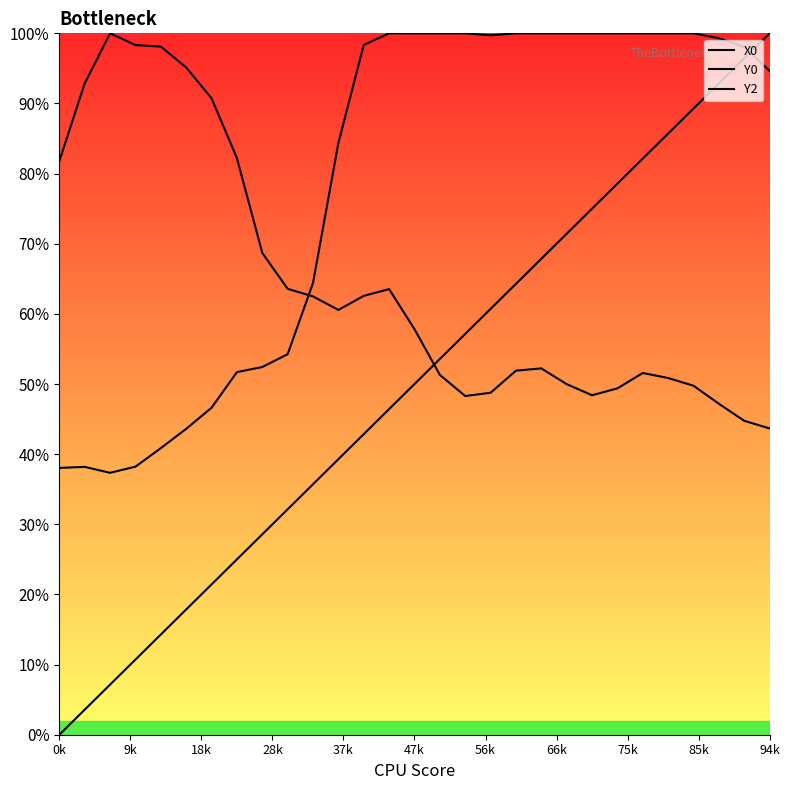

How many lines are shown in the chart?

3